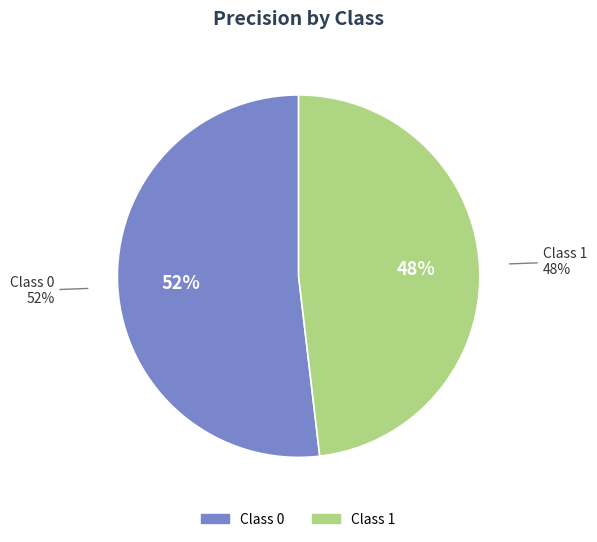

How many segments does this pie chart have?

2